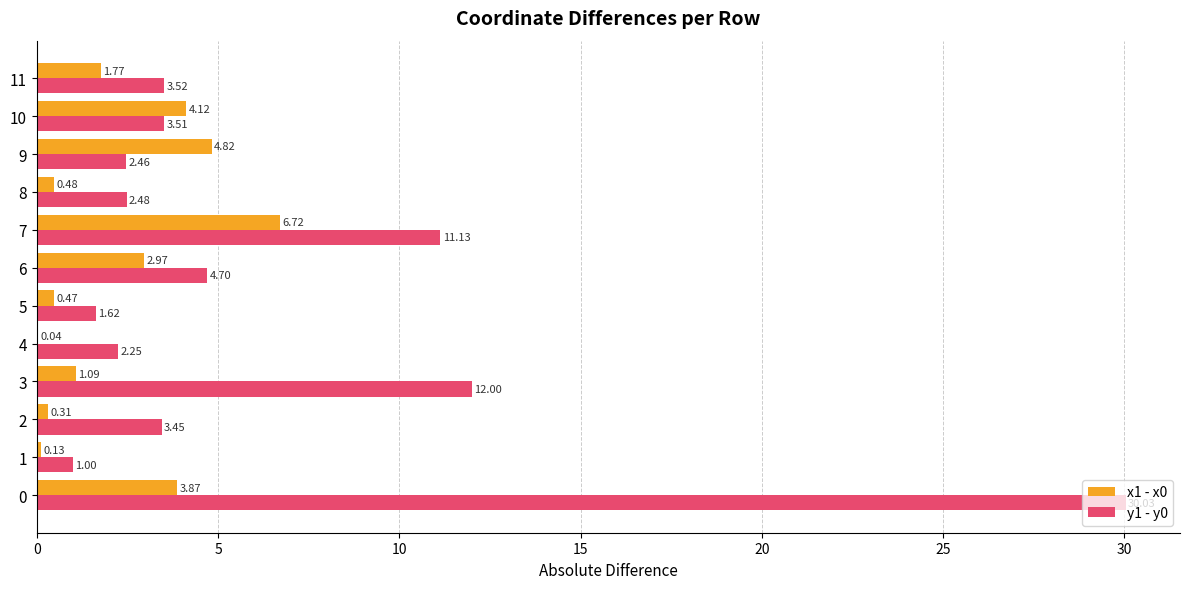

What is the total value across all series at 4?

2.3